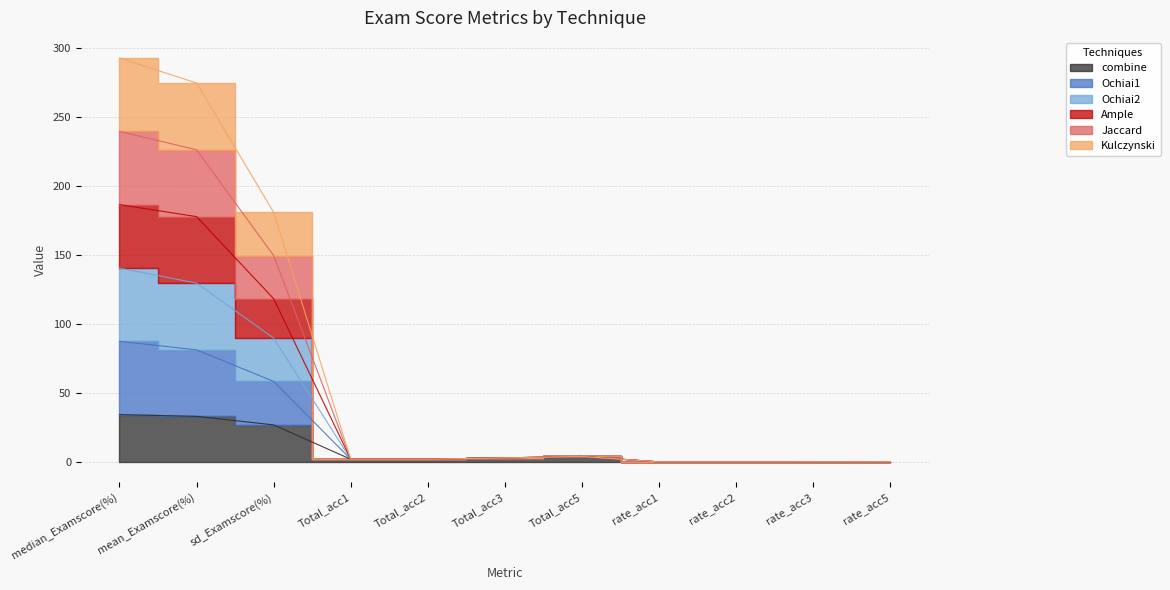

What is the difference between the Kulczynski values at Total_acc2 and rate_acc1?

1.9